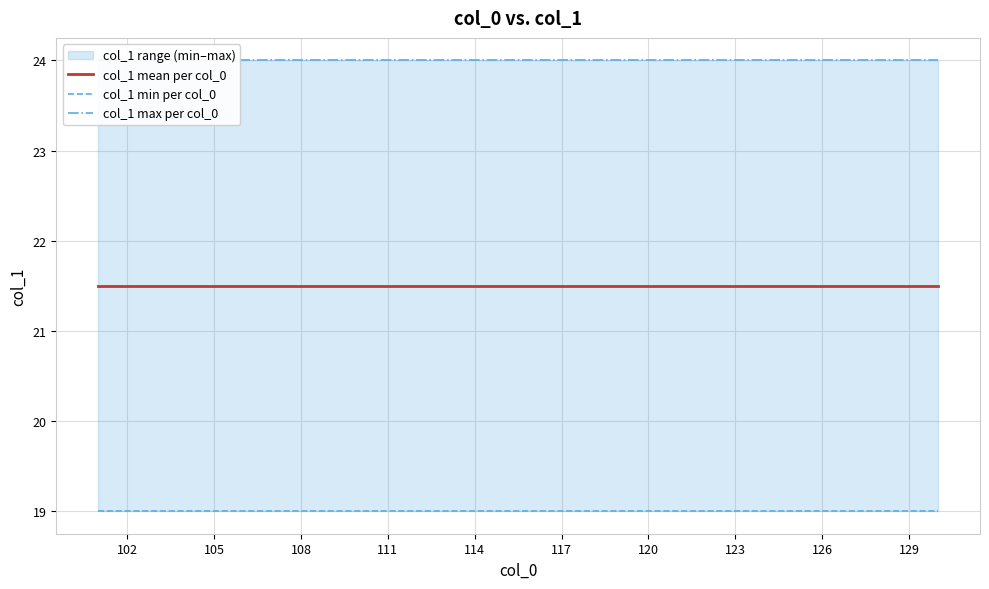

True or false: col_1 min per col_0 has a value of 25.2 at 120.

False